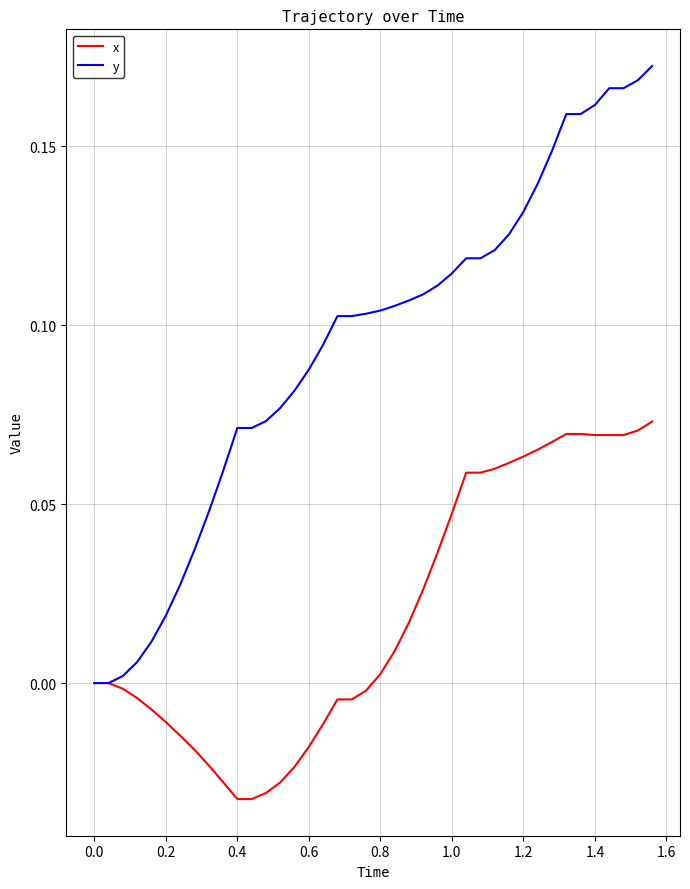

List the series in order of their overall mean, lowest first.

x, y